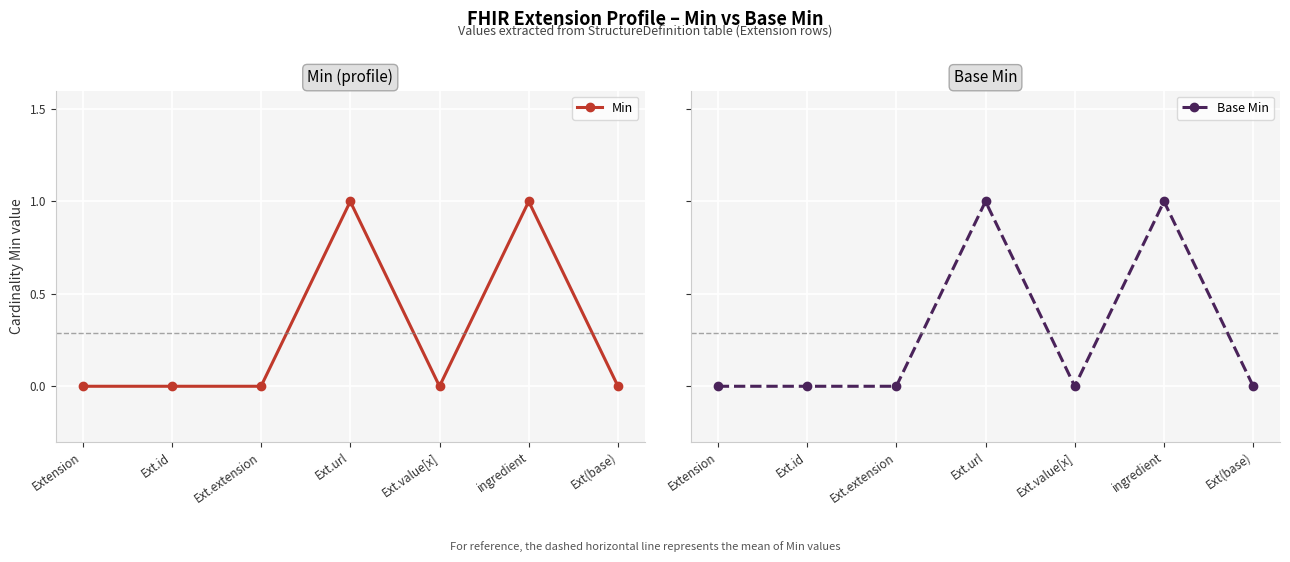

List the labels in order of Base Min value, smallest first.

Extension, Ext.id, Ext.extension, Ext.value[x], Ext(base), Ext.url, ingredient